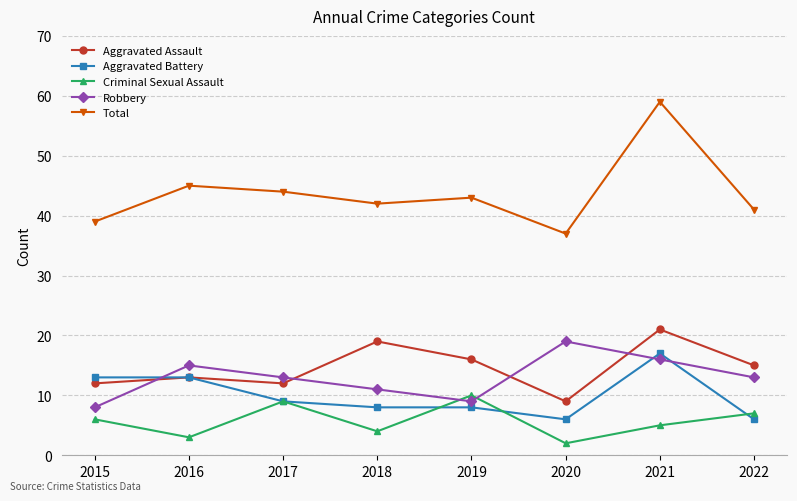

How many interior local valleys does the Aggravated Assault series have?

2